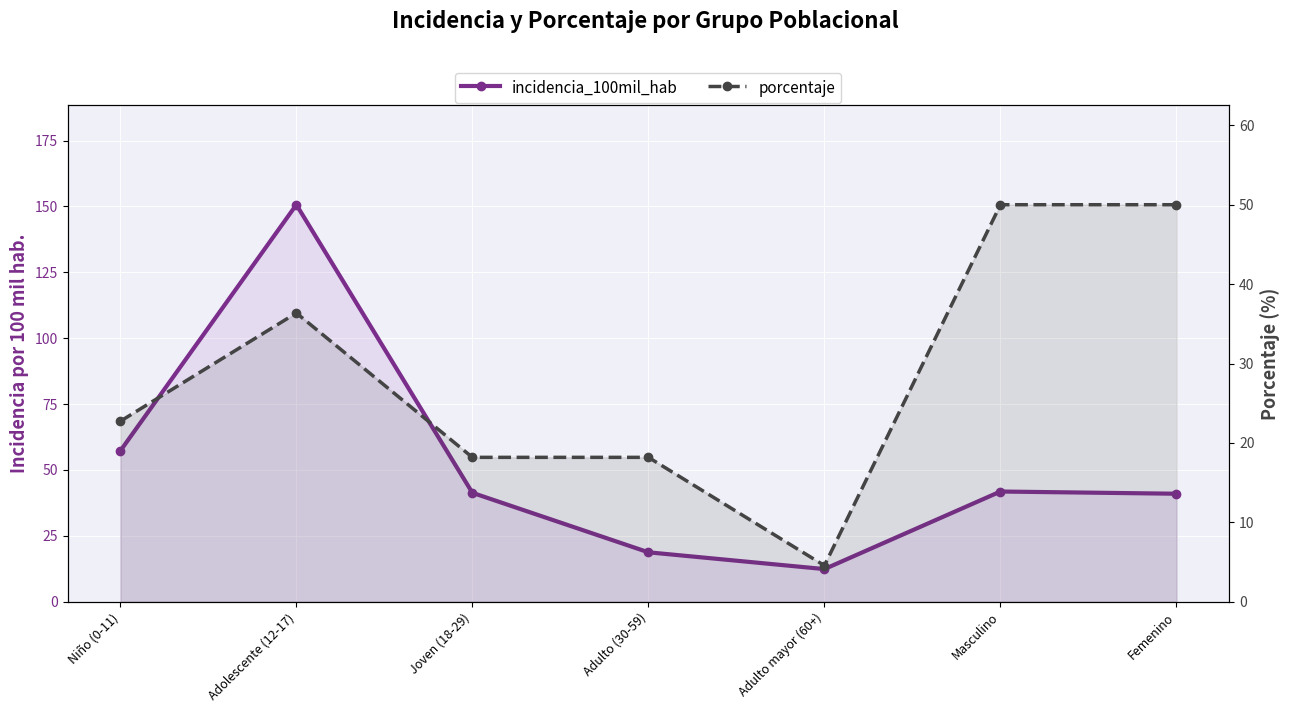

Between Adolescente (12-17) and Joven (18-29), which series saw the biggest shift?

incidencia_100mil_hab